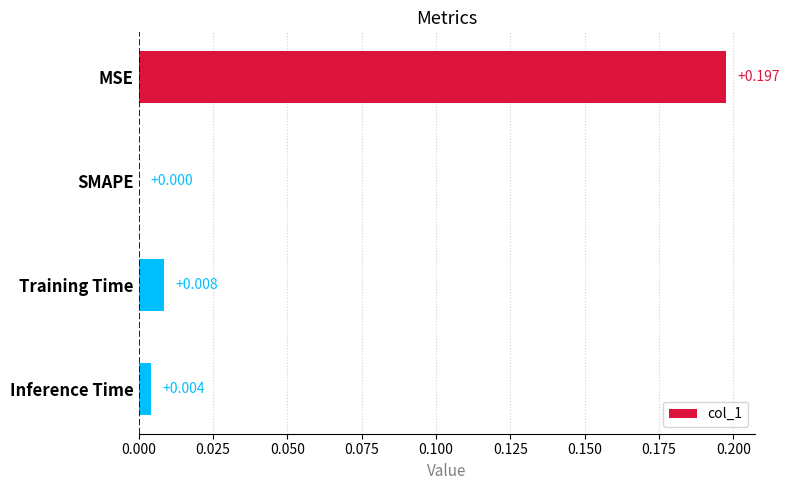

Which has a higher value, Inference Time or MSE?

MSE